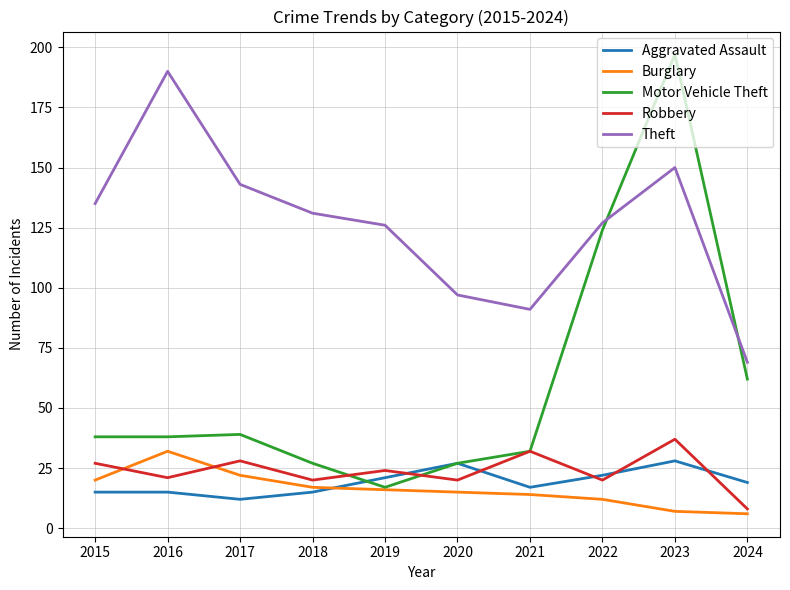

True or false: Aggravated Assault and Theft intersect in this chart.

False